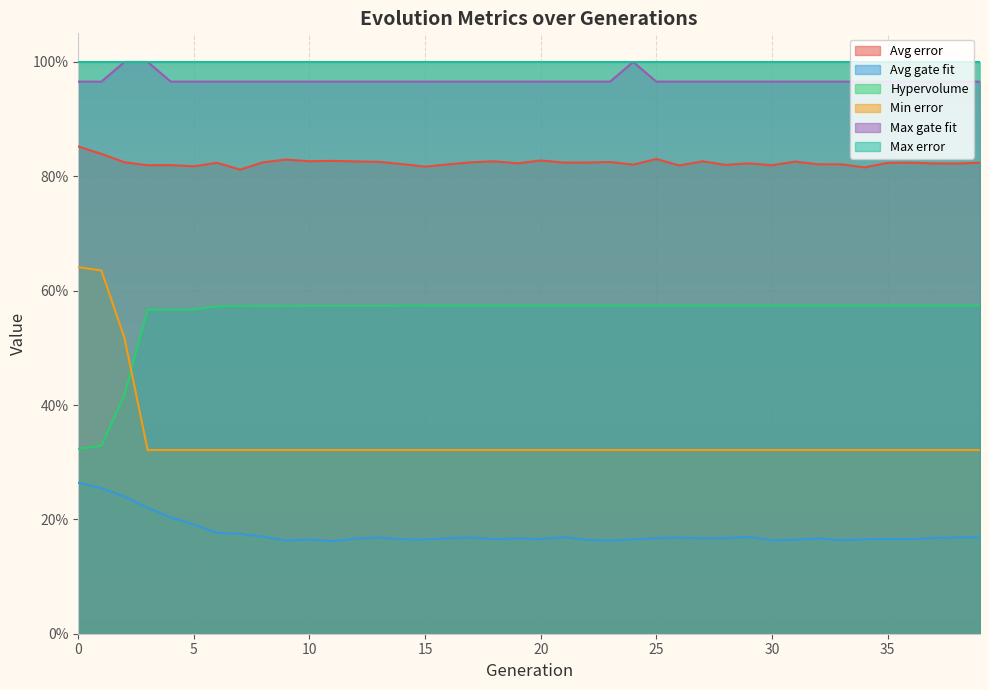

What is the difference between the Avg gate fit values at 21 and 2?

0.1